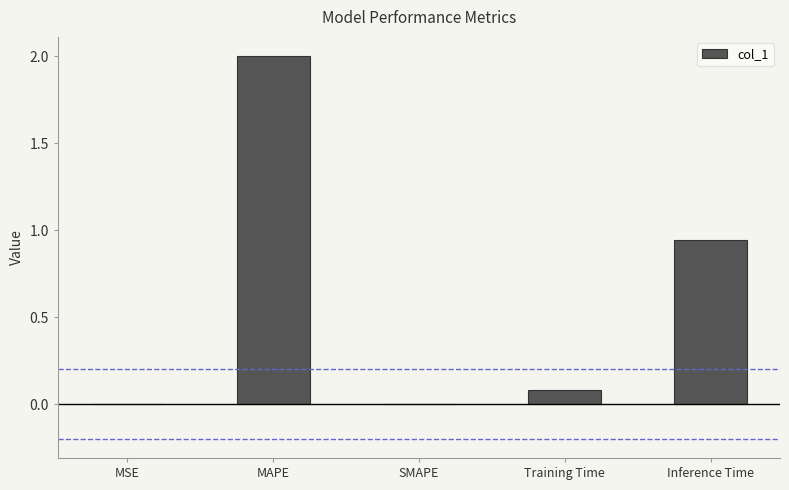

What is the sum of all values?

3.0